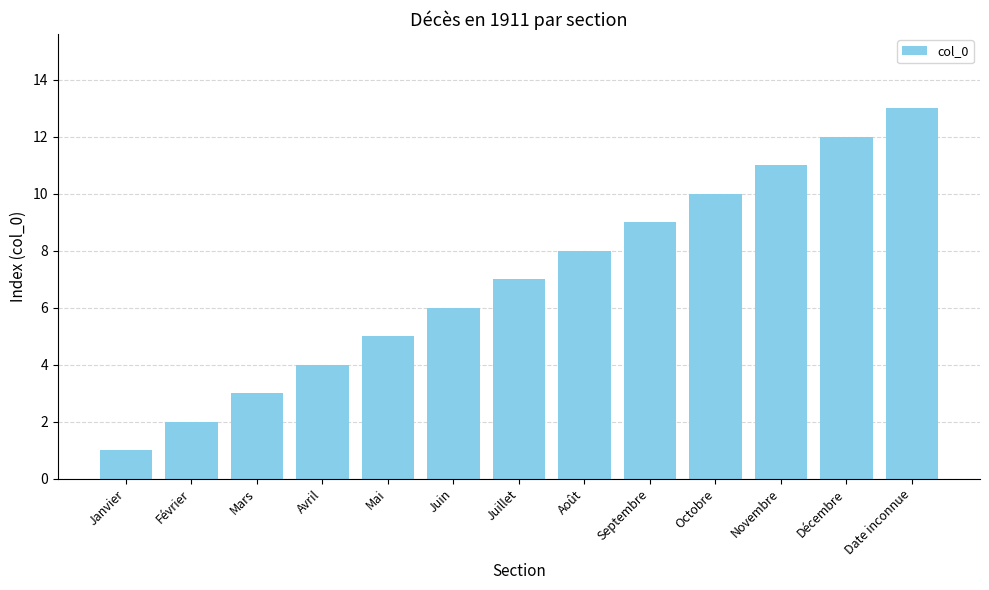

What value does the data have at Décembre, to the nearest 5?

10